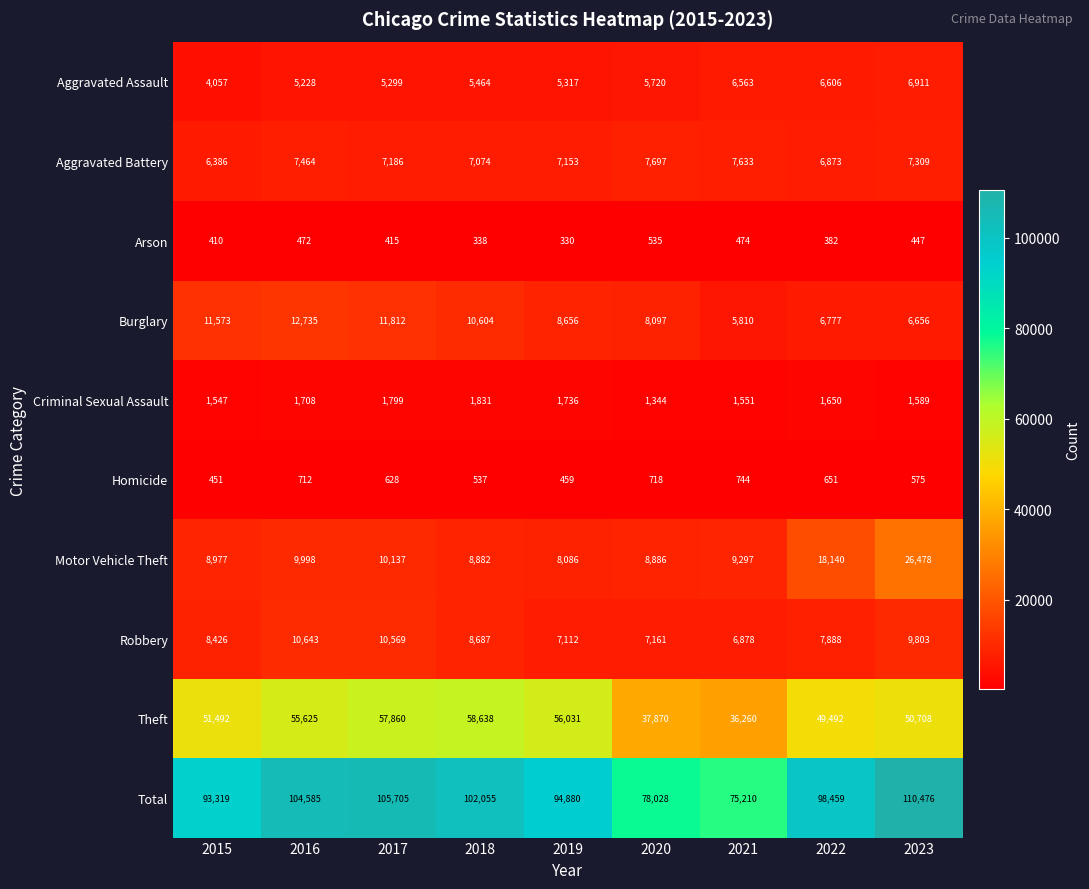

Is it true that Criminal Sexual Assault equals 1831 at 2018?

True